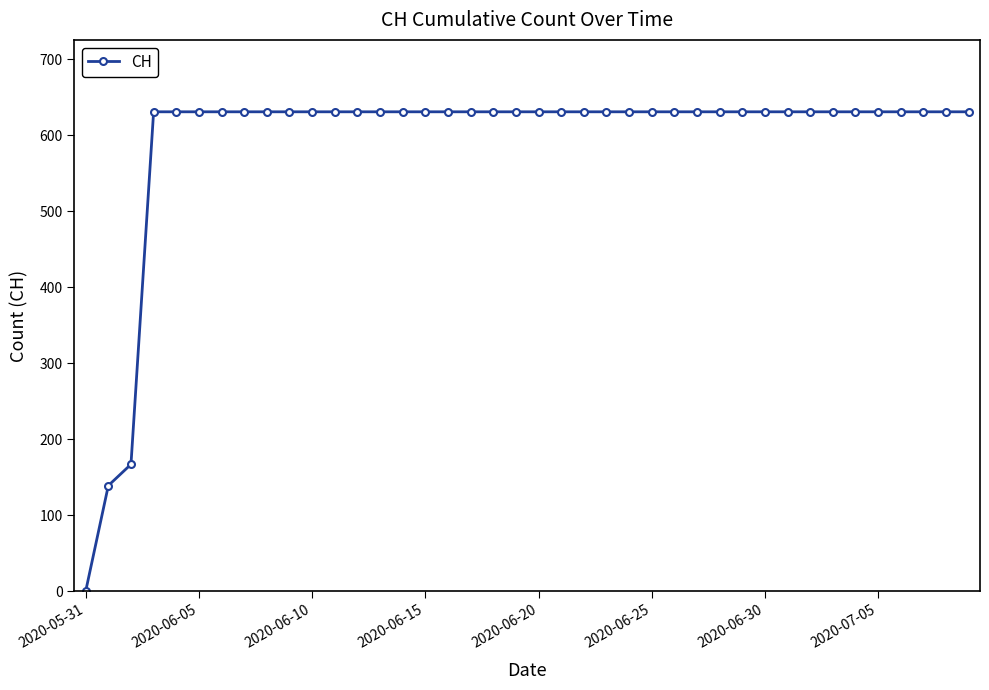

What is the difference between the maximum and minimum values?

631